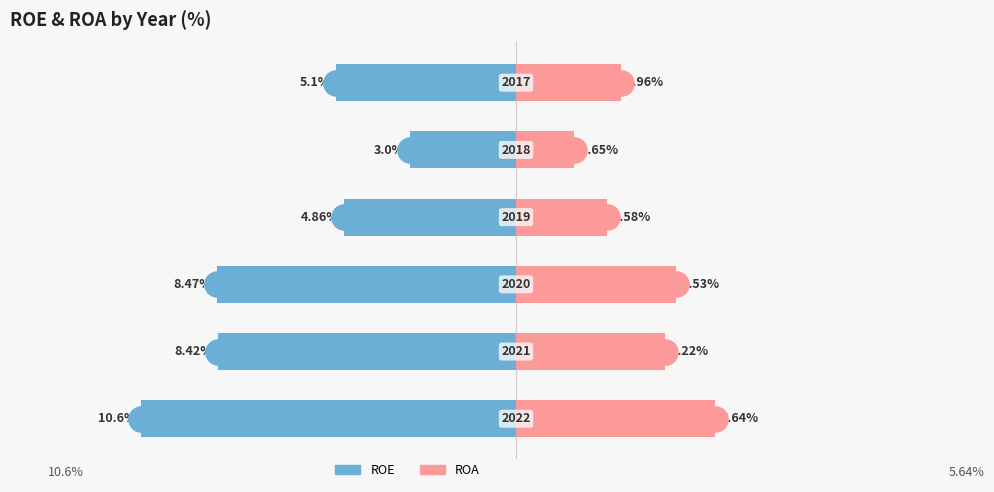

Reading left to right, list all the values displayed in this chart.

ROE: −15.0=-10.6	−12.5=-8.4	−10.0=-8.5	−7.5=-4.9	−5.0=-3.0	−2.5=-5.1
ROA: −15.0=5.6	−12.5=4.2	−10.0=4.5	−7.5=2.6	−5.0=1.6	−2.5=3.0